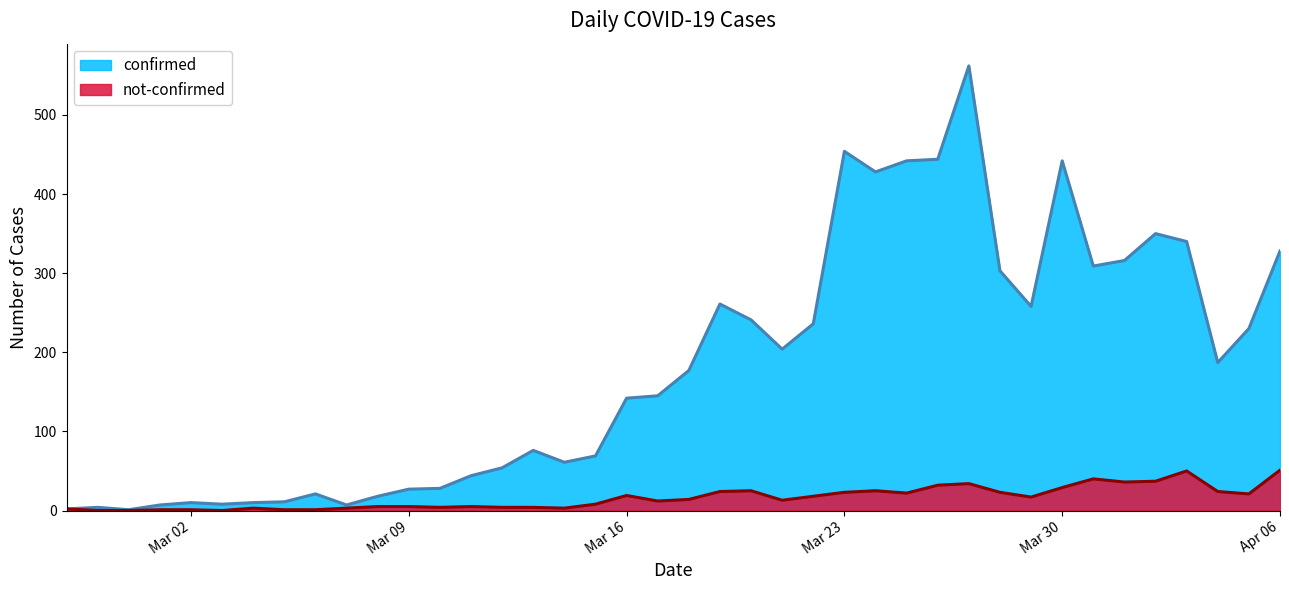

What is the difference between the not-confirmed values at 2020-03-18 and 2020-02-27?

12